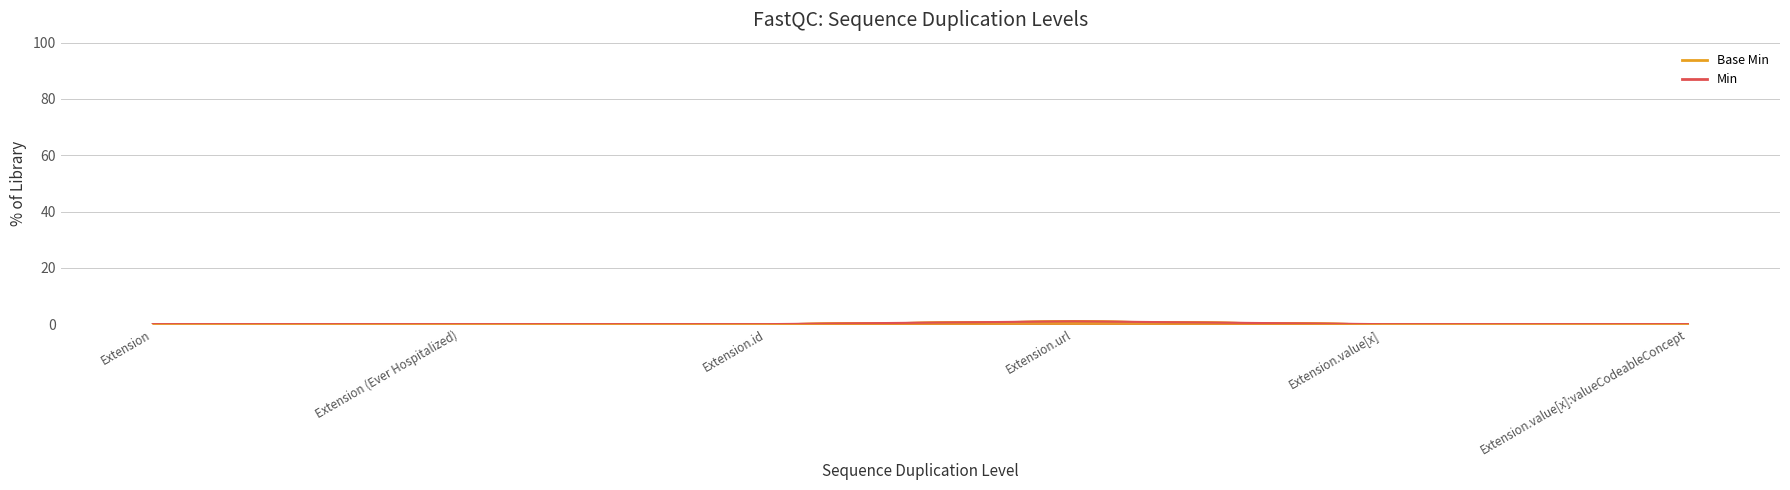

What is the greatest value displayed?

1.0